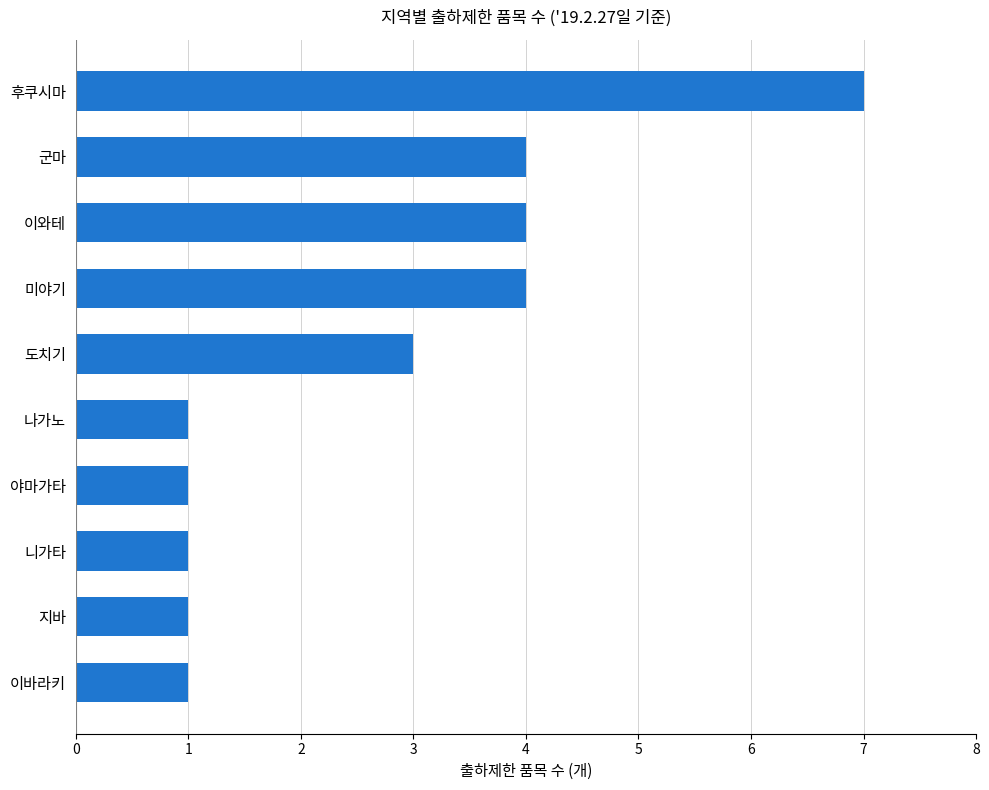

How many values are between 1 and 4?

9